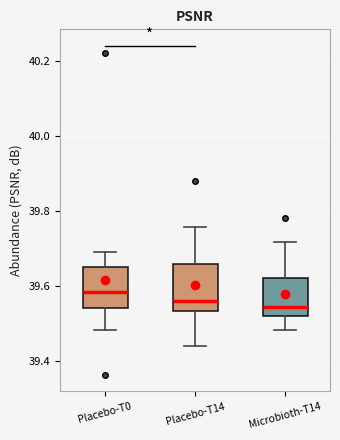

Reading left to right, transcribe this box plot: for each box, give where its median line is, the range the box spans, and where its two whiskers end, as read against the y-axis. The values are not printed on the chart, so give them approximately, as read against the axis.

Placebo-T0: median 39.58, box 39.54 to 39.66, whiskers 39.48 to 39.70
Placebo-T14: median 39.56, box 39.54 to 39.66, whiskers 39.44 to 39.76
Microbioth-T14: median 39.54, box 39.52 to 39.62, whiskers 39.48 to 39.72